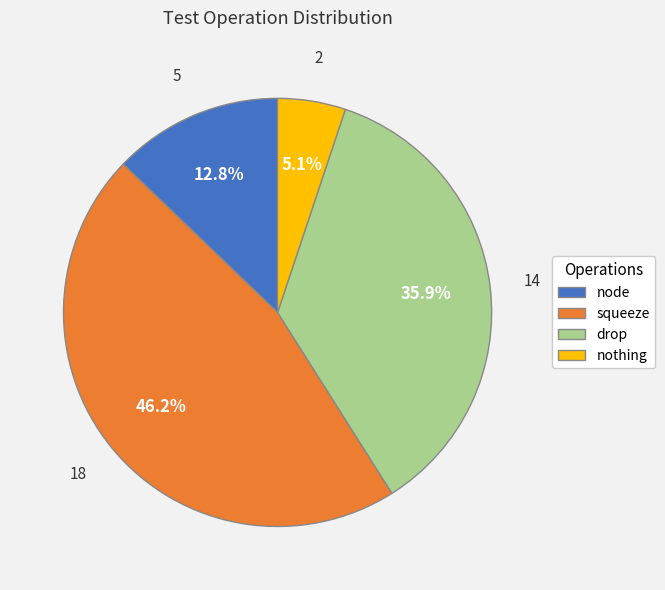

Is there a majority slice in this chart?

No